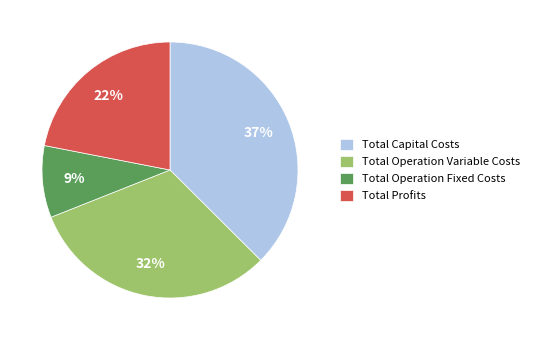

Does Total Operation Fixed Costs account for over 50% of the chart?

No